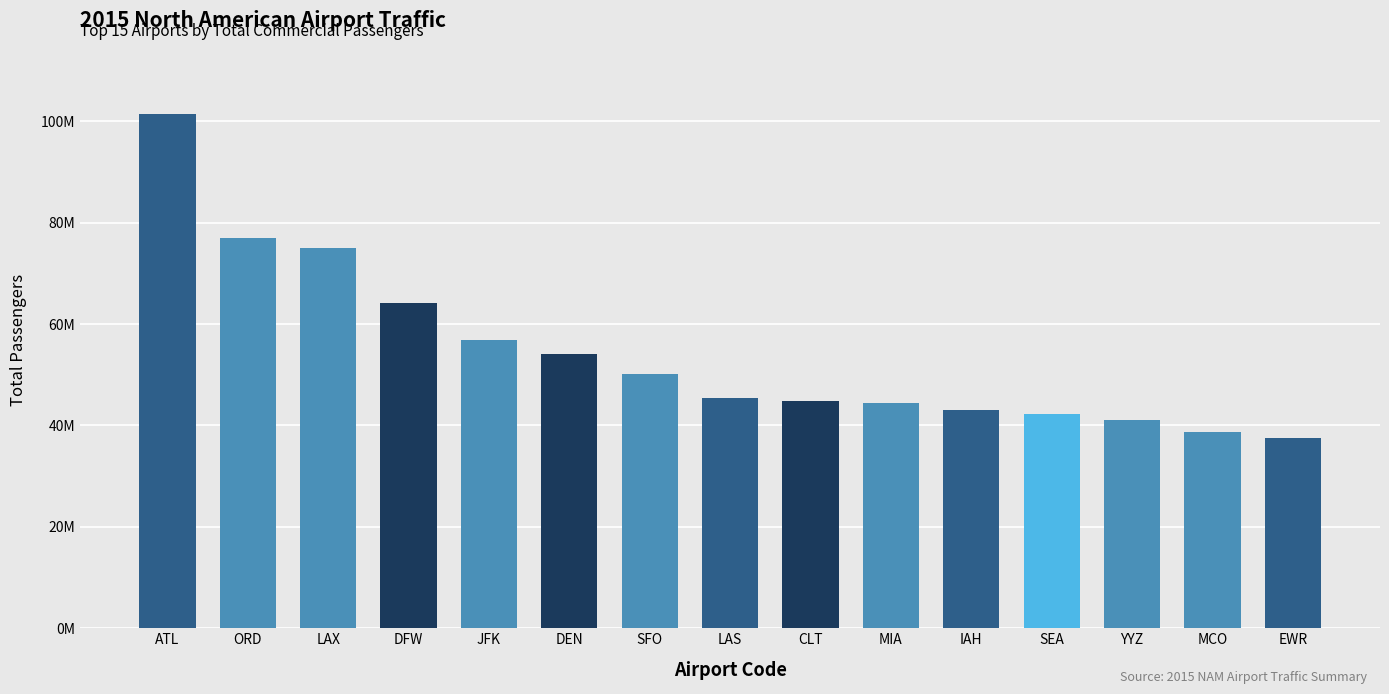

True or false: the data shows 45443900 at LAS.

True